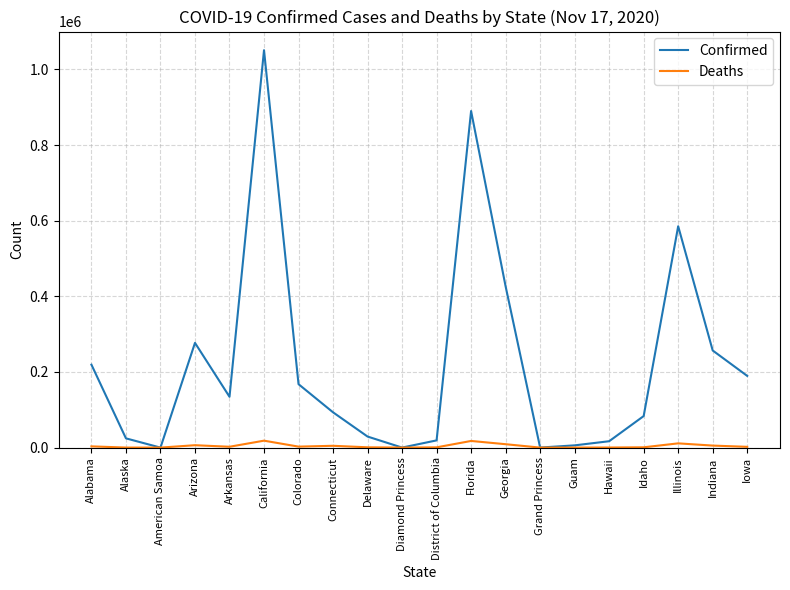

Which series has the widest spread of values?

Confirmed